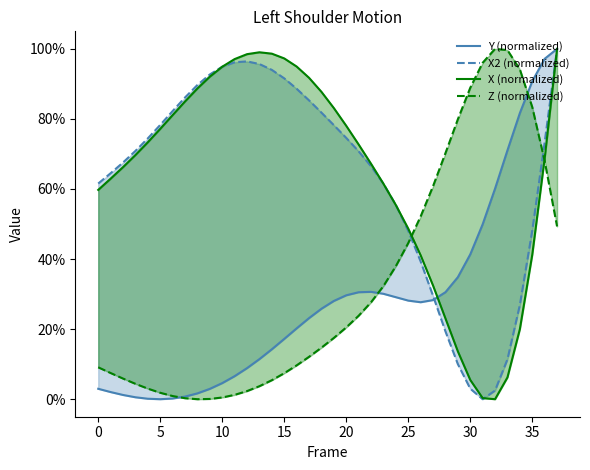

True or false: X (normalized) has more than 2 points higher than both neighbors.

False